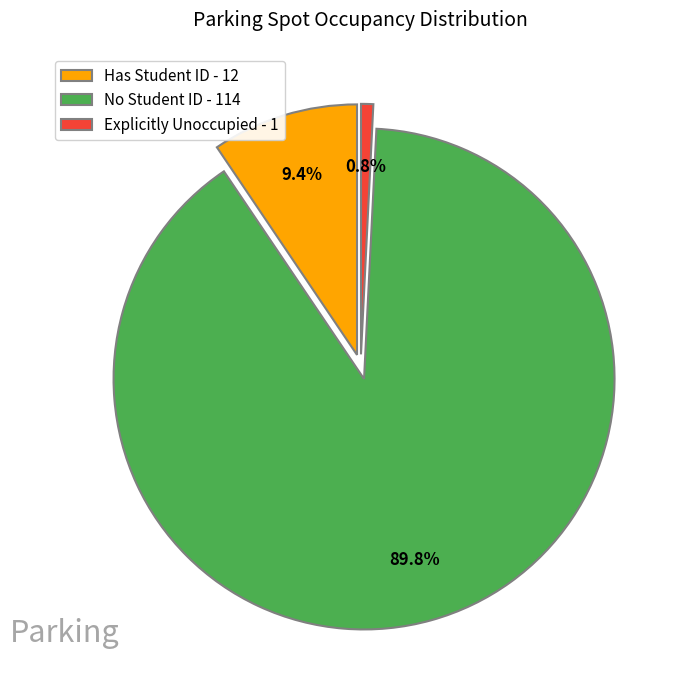

Is the sum of No Student ID - 114 and Has Student ID - 12 greater than half?

Yes